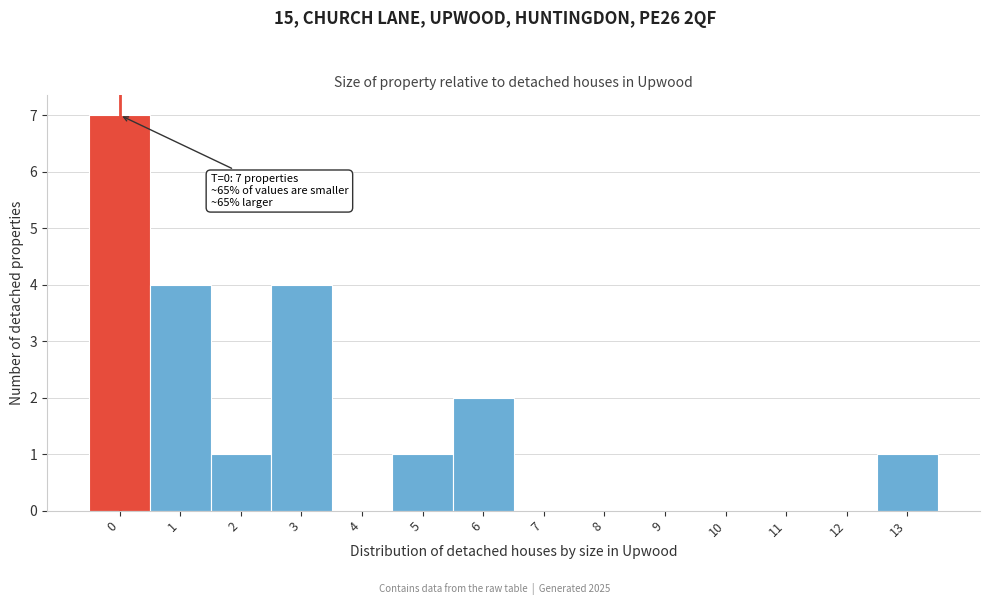

Over which range of the x-axis is the bar tallest?

-0.5 to 0.5